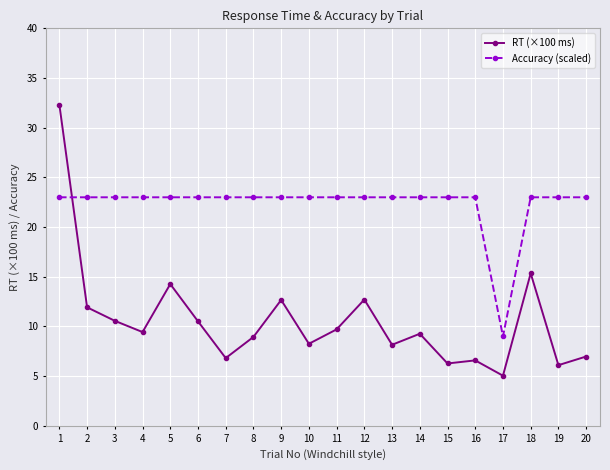

How many intersections are there between Accuracy (scaled) and RT (×100 ms)?

1